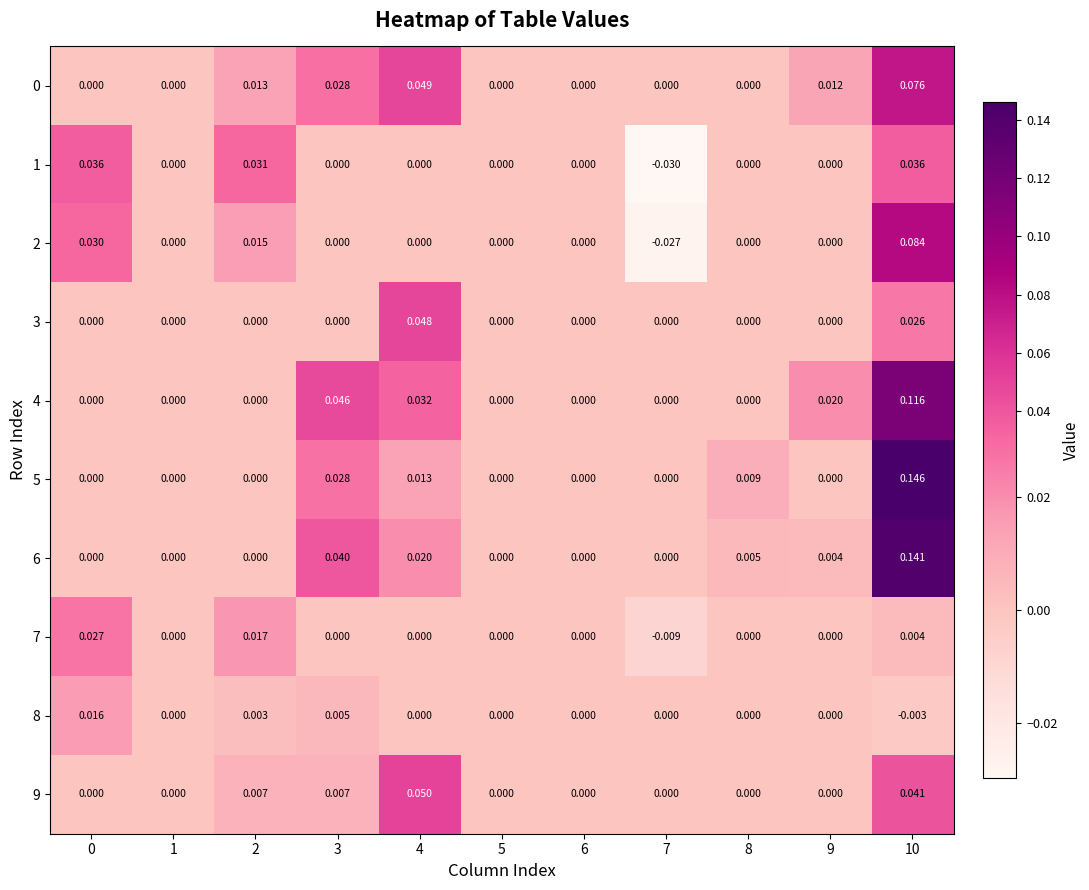

Which label corresponds to the smallest value in the chart?

7